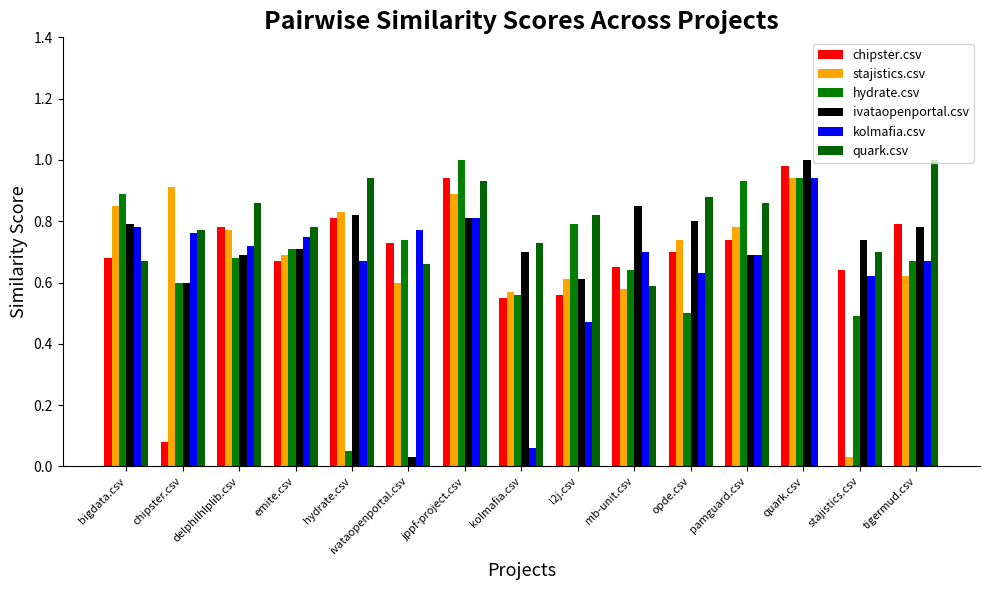

What is the label of the 12th bar from the right?

emite.csv